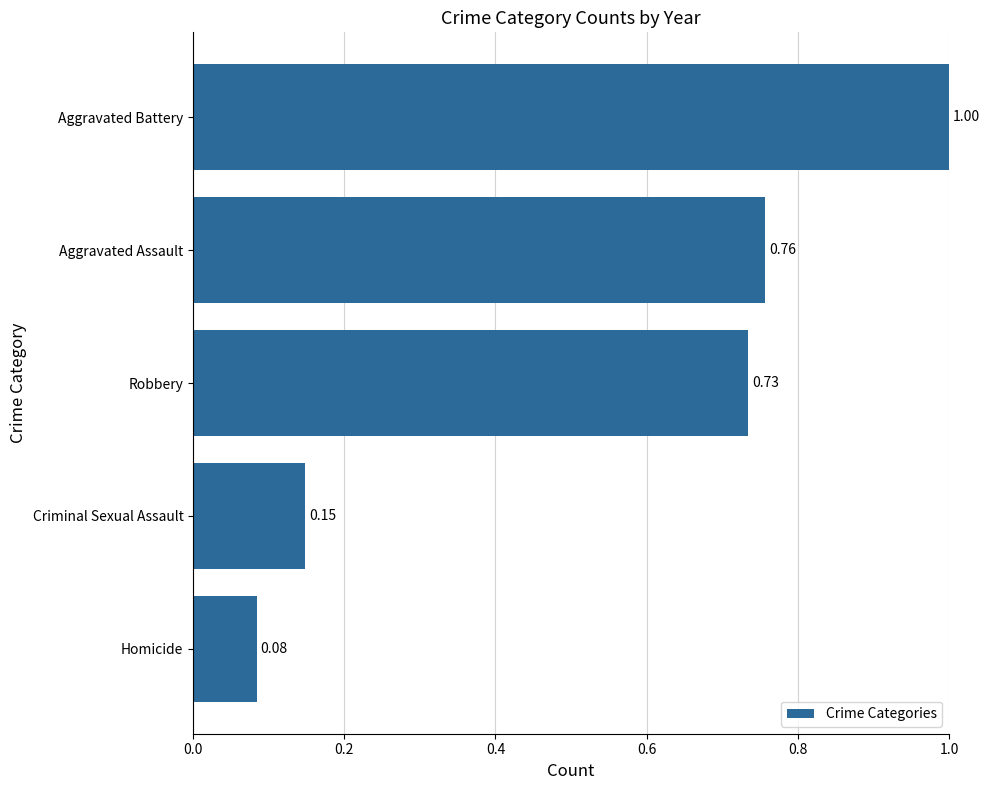

At which label is the value closest to 0?

Homicide